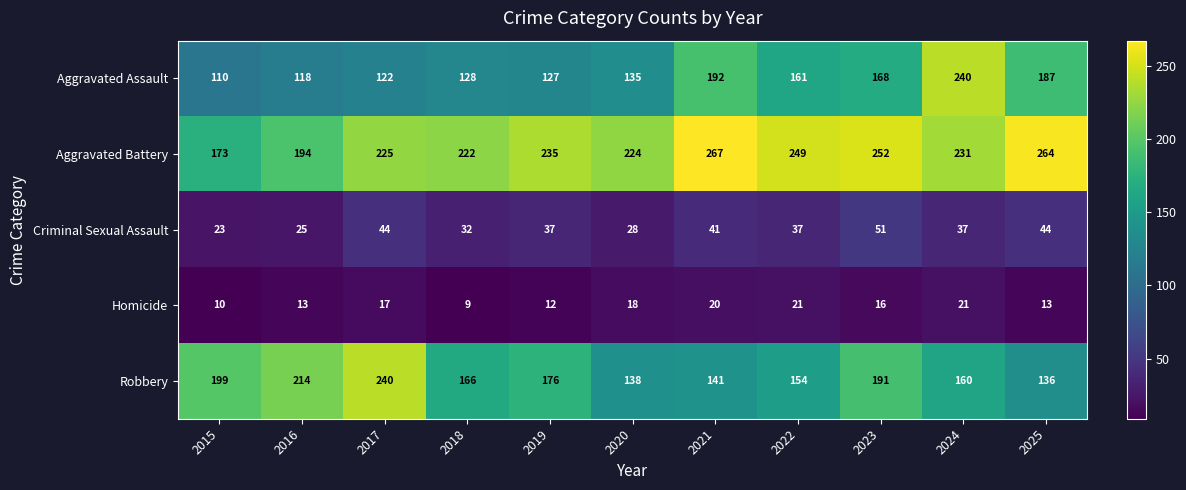

Which label corresponds to the largest value in the chart?

2021